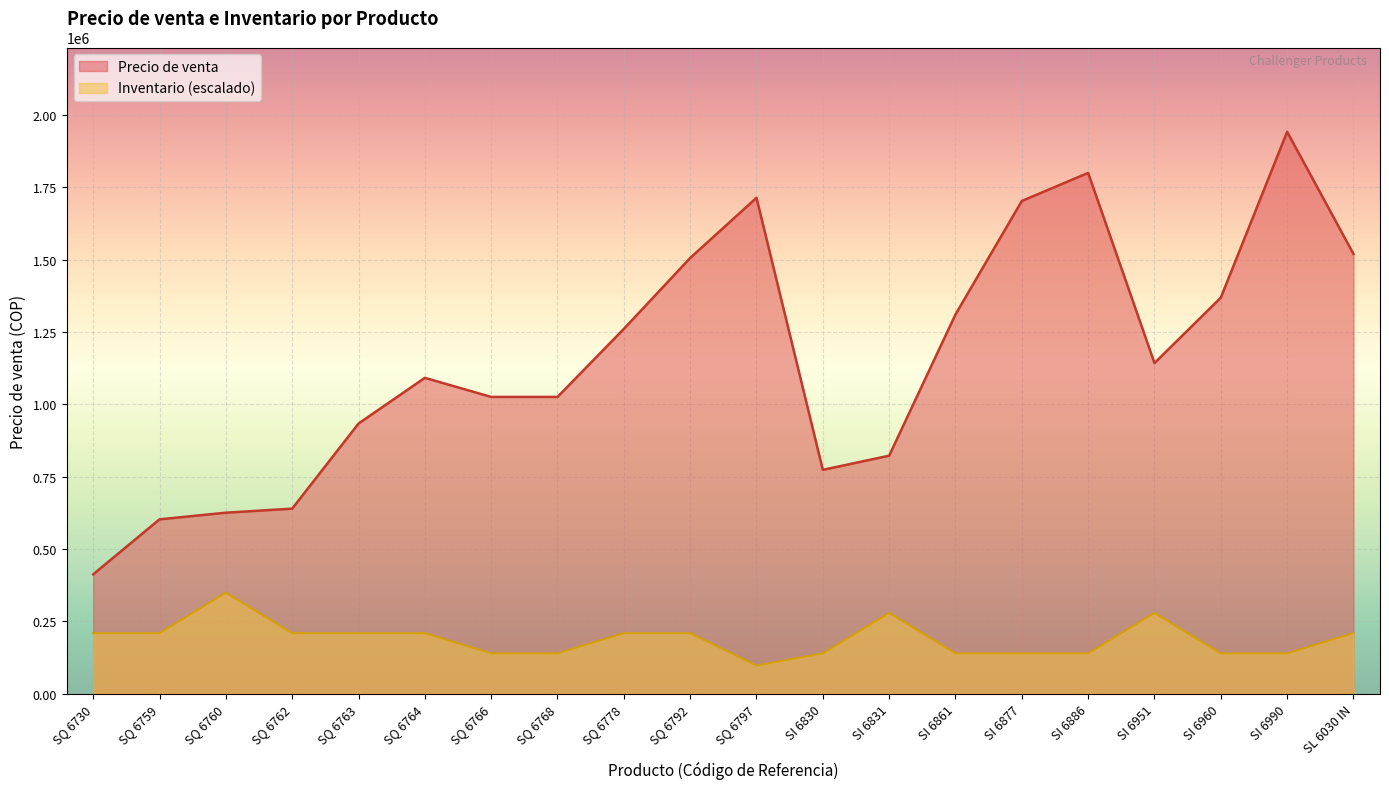

What is the difference between the maximum and second lowest values in the Inventario series?

209725.2